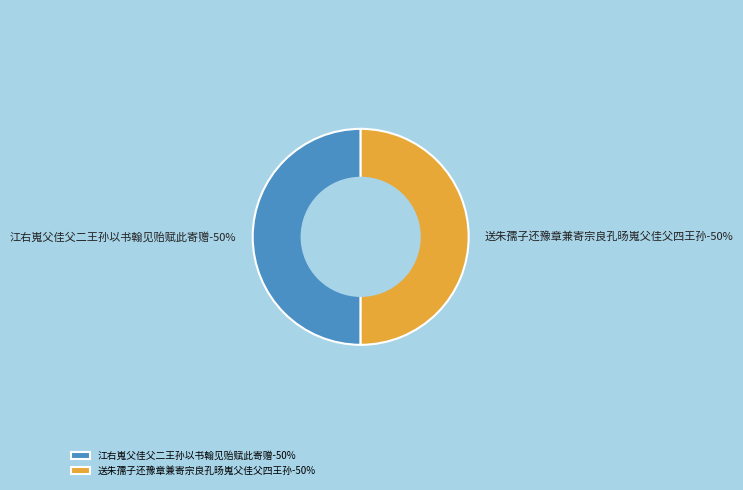

What is the largest slice in the pie chart?

送朱孺子还豫章兼寄宗良孔旸嵬父佳父四王孙